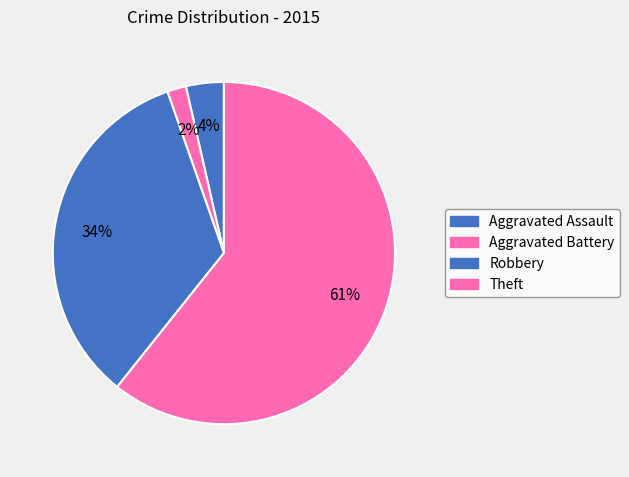

To the nearest percent, what is the difference between the Robbery and Theft slice percentages?

27%